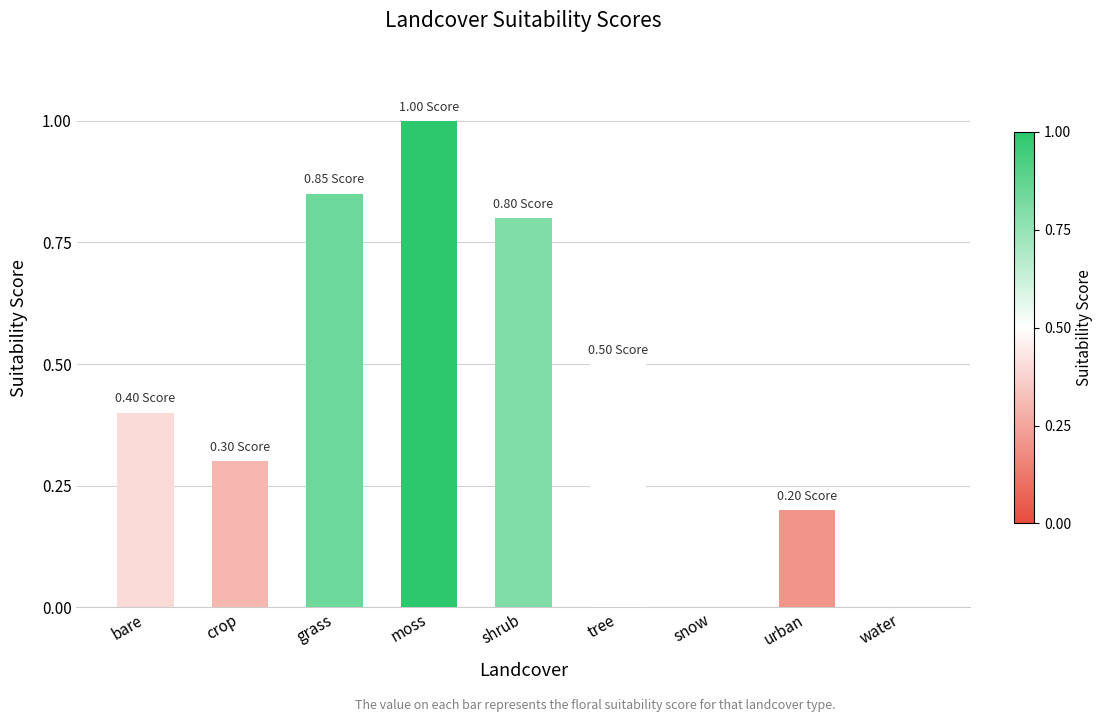

At which category does the chart reach its peak across all series?

moss